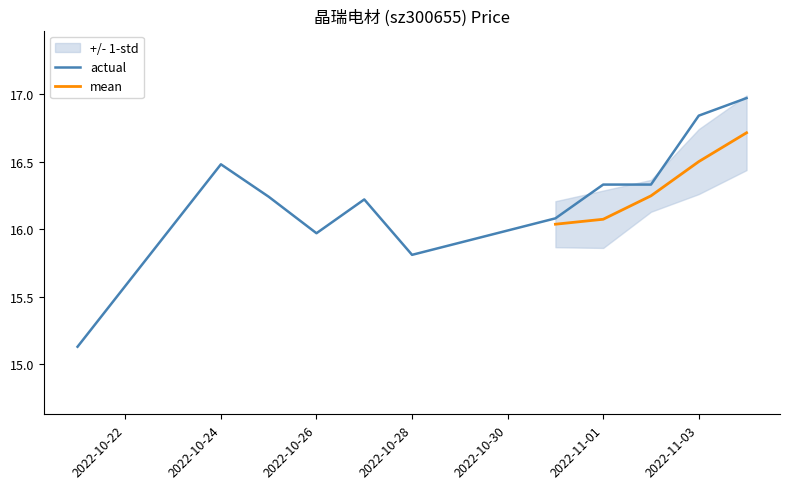

At which category does price reach its first local peak?

2022-10-24